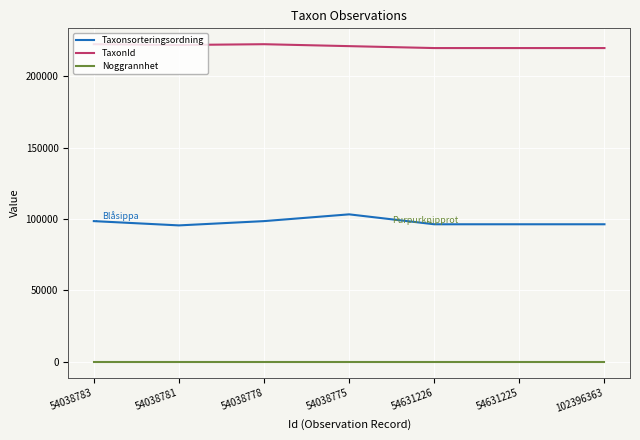

True or false: TaxonId and Taxonsorteringsordning intersect in this chart.

False